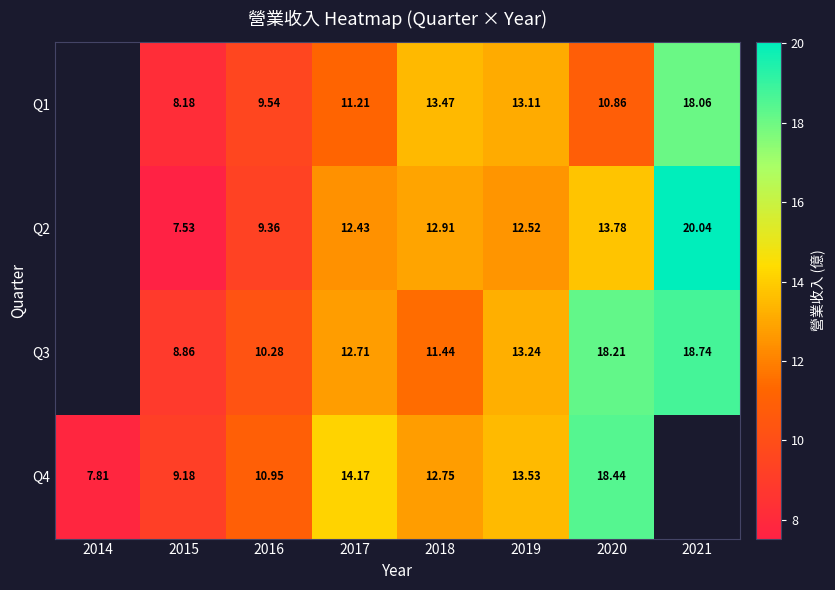

At which category is the sum across all series the highest?

2020